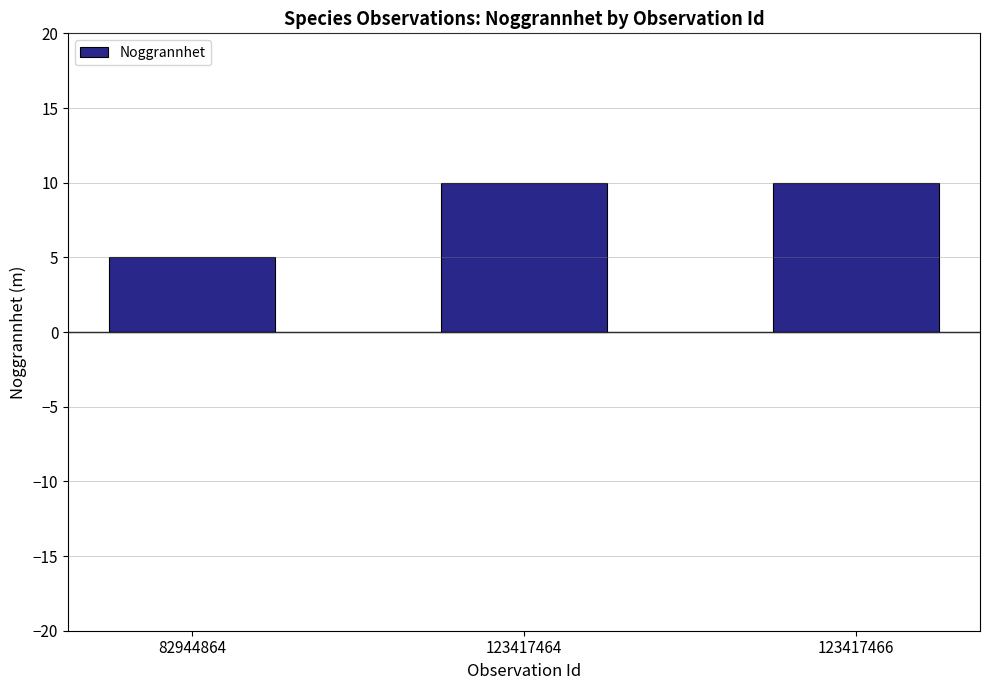

Where is the data nearest to the value 7?

82944864